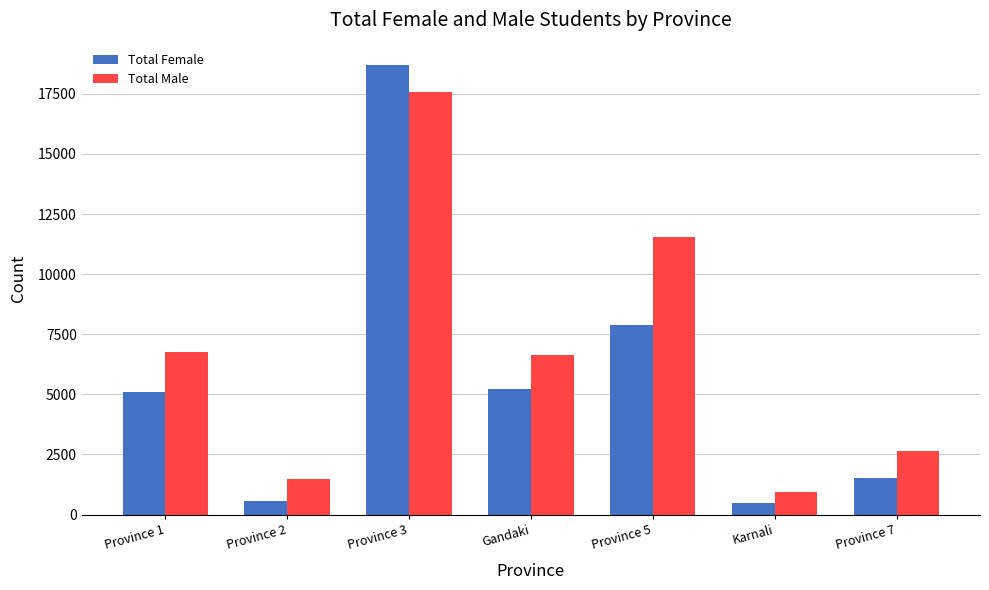

At how many categories does at least one series exceed 9748?

2